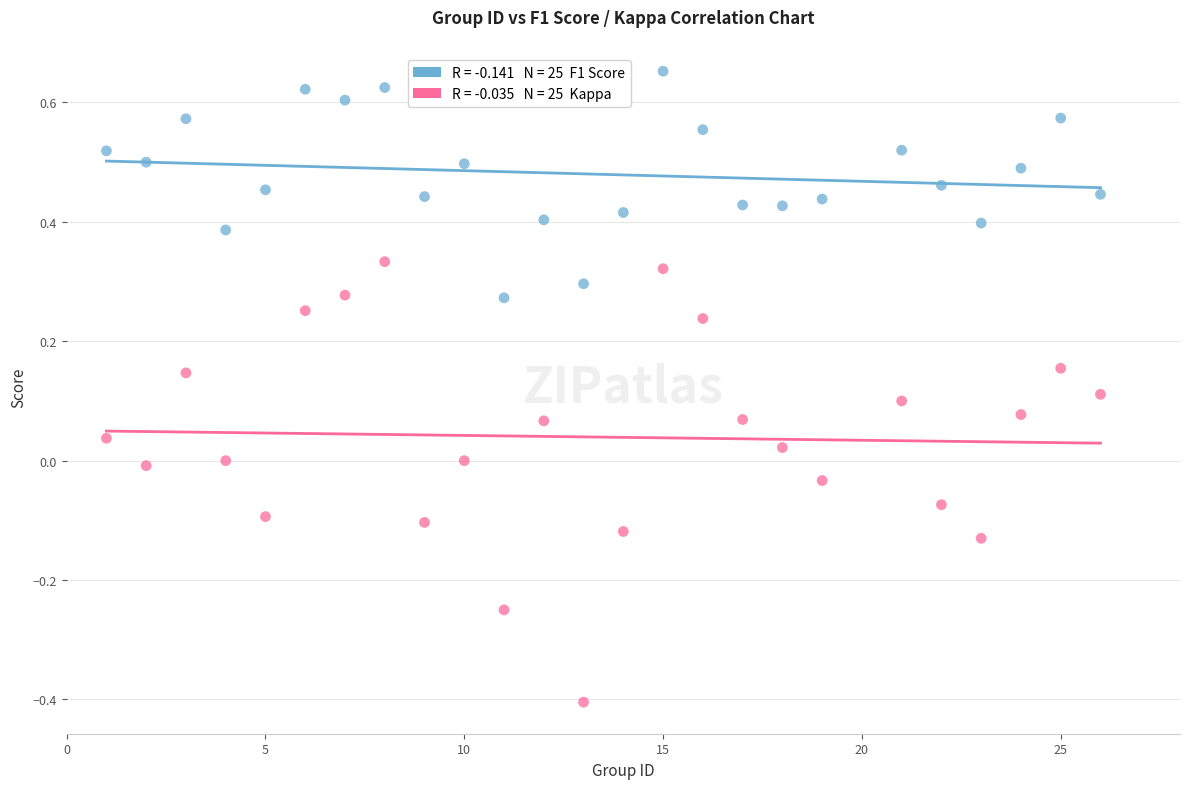

Across all data points, what is the range of X values (max minus min)?

25.0